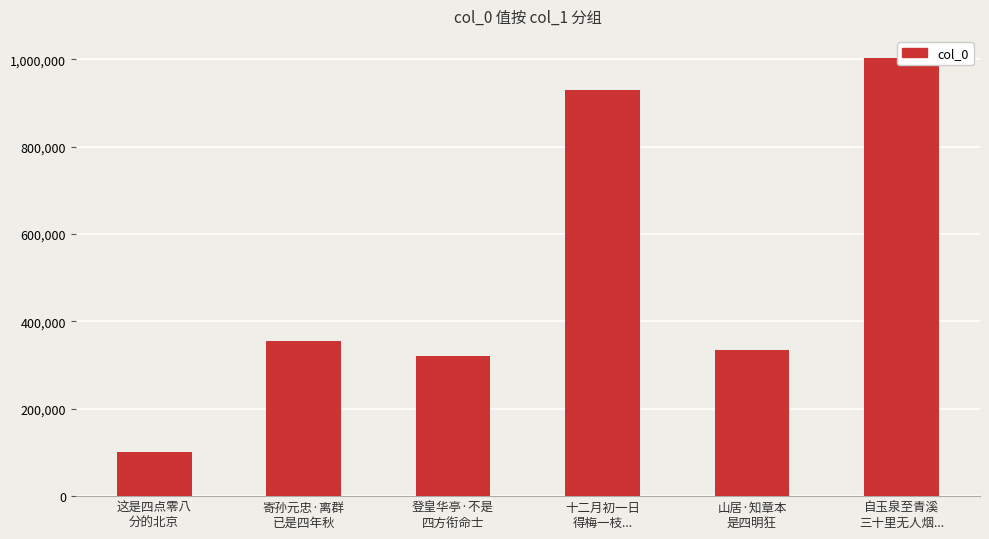

What is the label of the 4th bar from the right?

登皇华亭·不是
四方衔命士